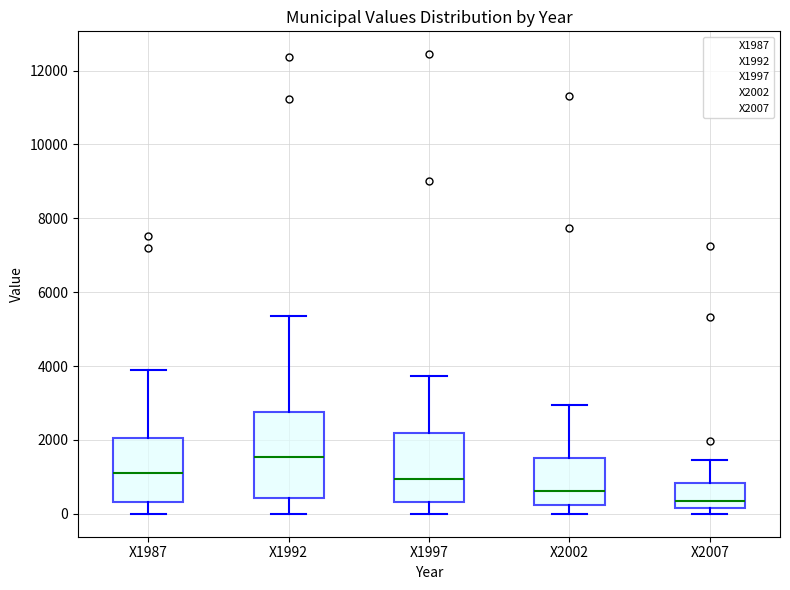

Reading left to right, read every box against the y-axis: the position of its median line, the range the box covers, and the ends of its whiskers. The values are not printed on the chart, so give them approximately, as read against the axis.

X1987: median 1200, box 400 to 2000, whiskers 0 to 3800
X1992: median 1600, box 400 to 2800, whiskers 0 to 5400
X1997: median 1000, box 400 to 2200, whiskers 0 to 3800
X2002: median 600, box 200 to 1600, whiskers 0 to 3000
X2007: median 400, box 200 to 800, whiskers 0 to 1400